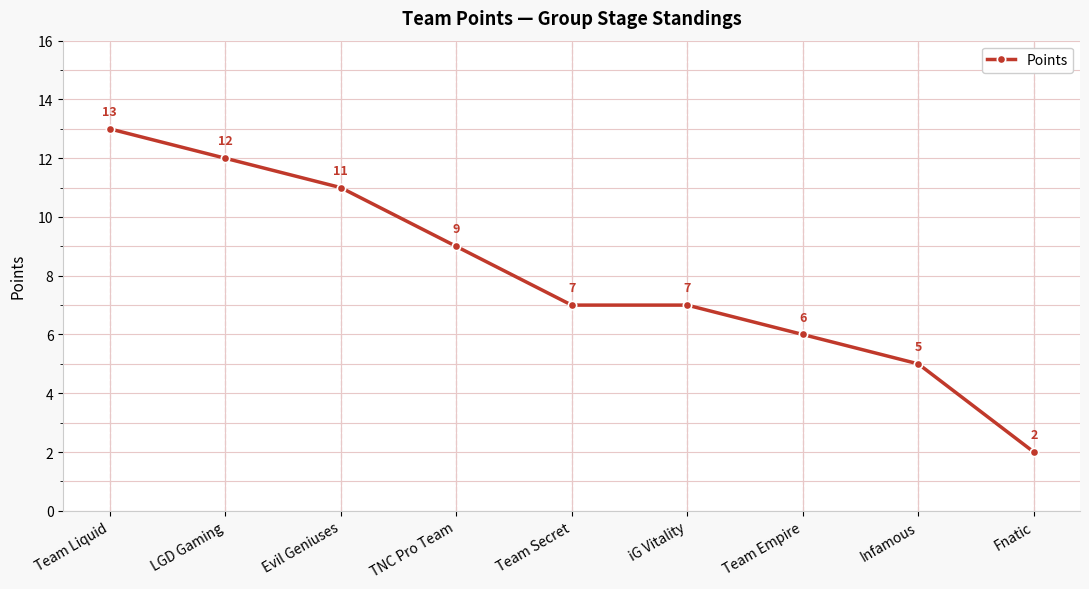

Reading right to left, what are all the values shown in this chart?

2	5	6	7	7	9	11	12	13